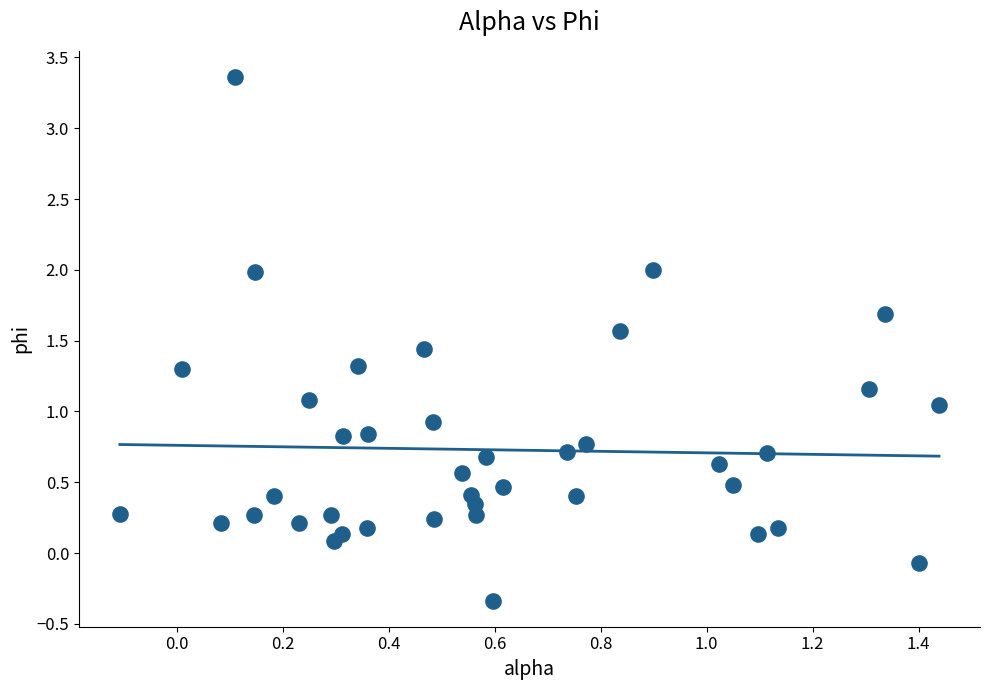

What is the range of X values (max minus min)?

1.5